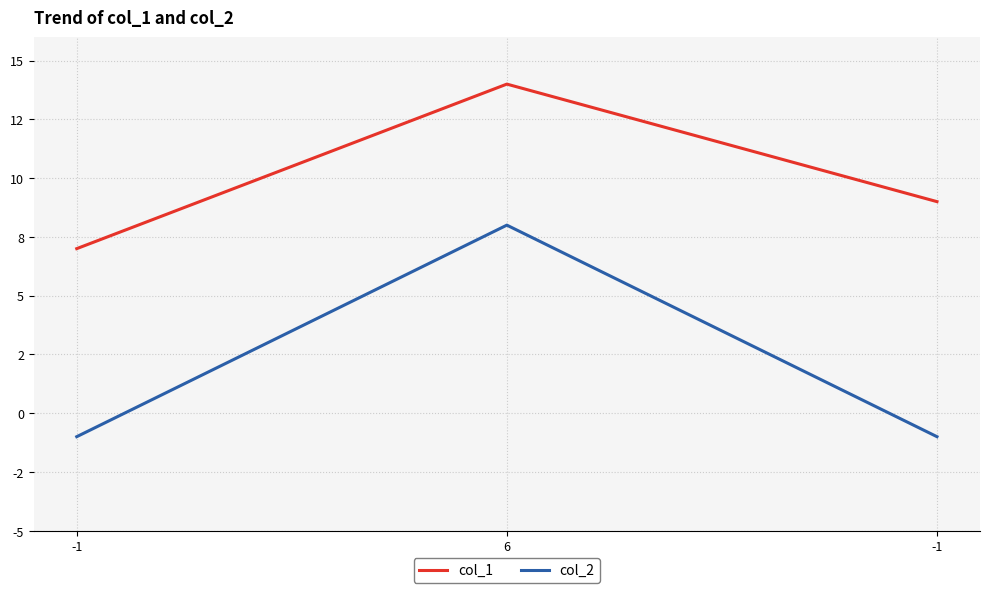

The value of col_2 at -1 is -1. True or false?

True